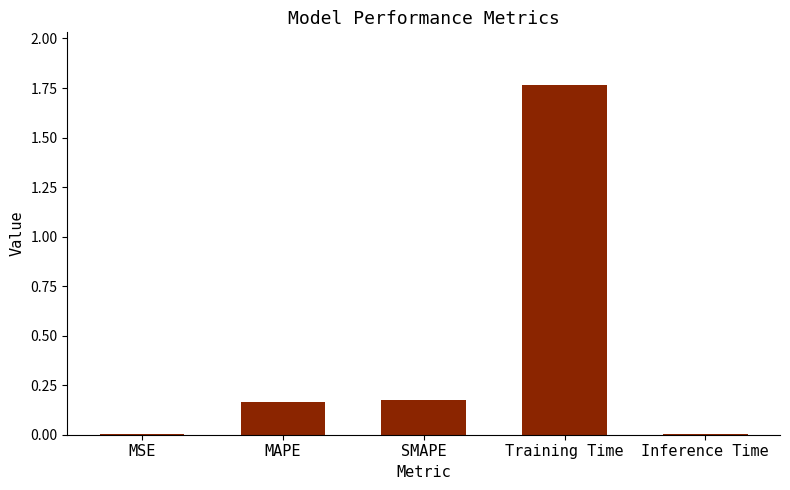

The value at MSE is 0.0. True or false?

True